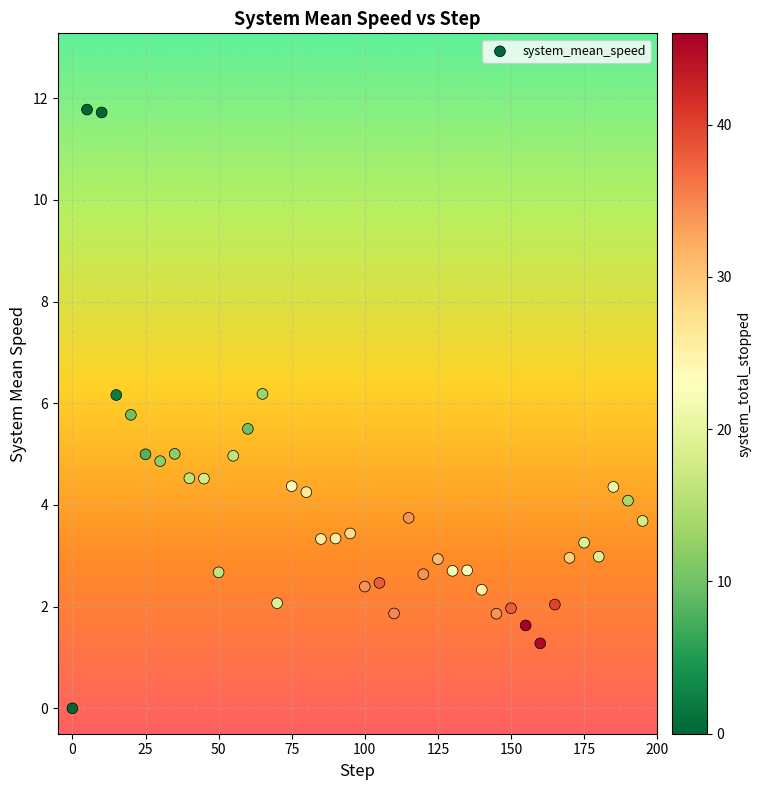

What is the range of Y values (max minus min)?

11.8